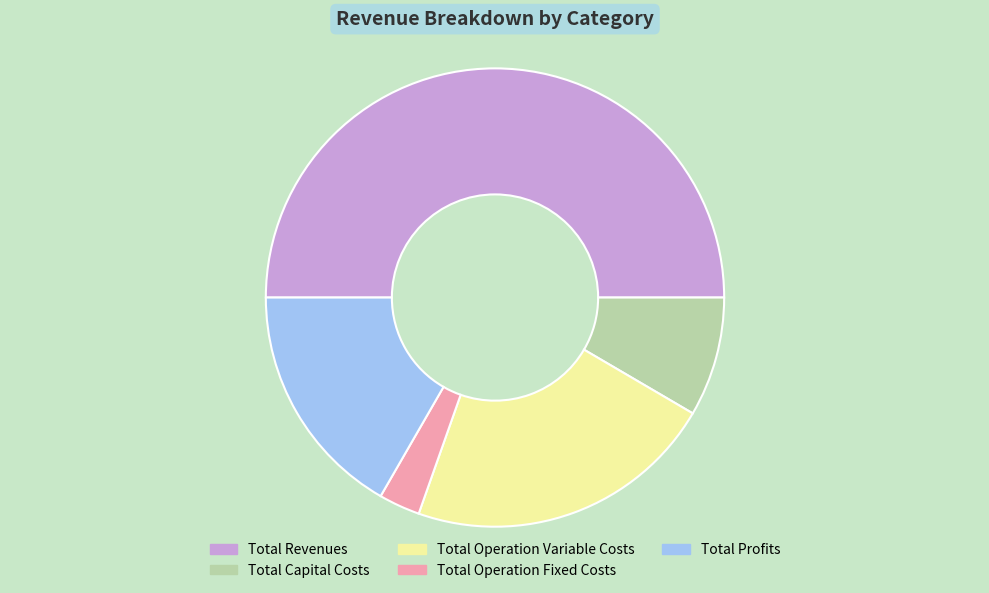

Combined, do Total Capital Costs and Total Revenues account for over 50%?

Yes